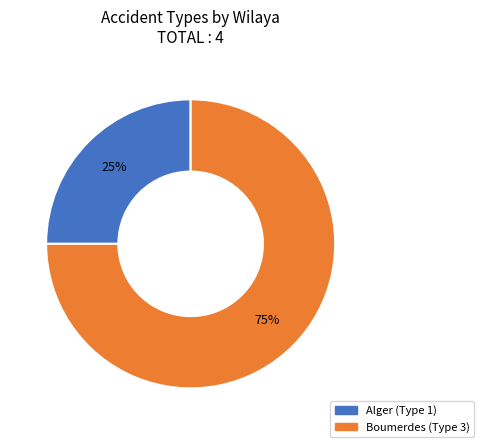

What percentage is the Alger slice, to the nearest percent?

25%